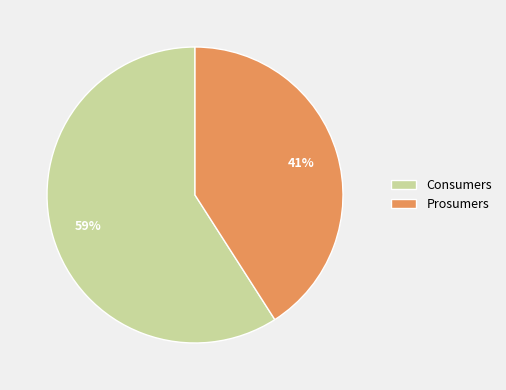

Which category has the smallest portion of the pie?

Prosumers